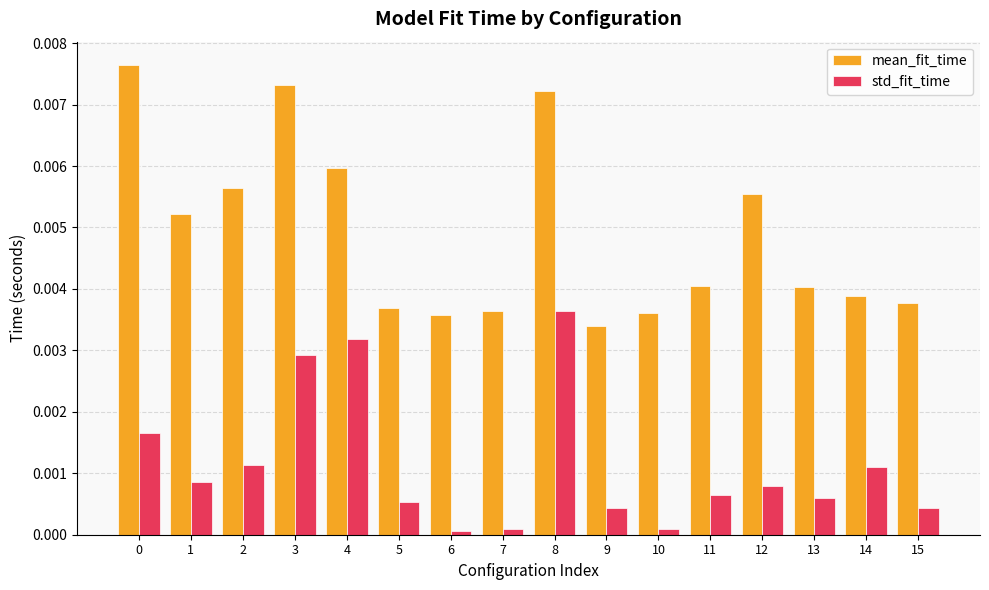

At which label does mean_fit_time reach its minimum?

9